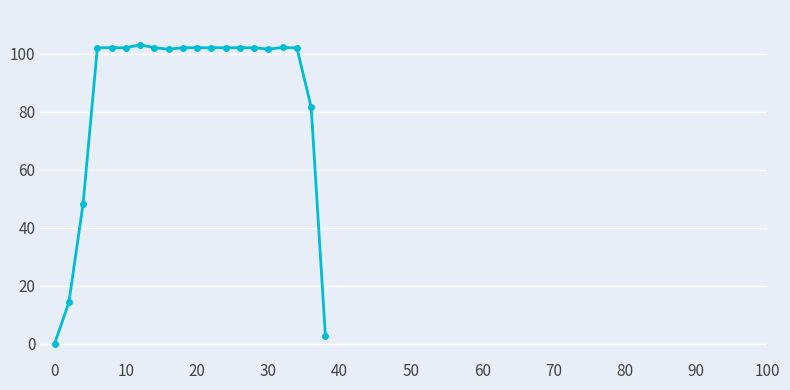

What is the difference between the maximum and second lowest values?

100.5